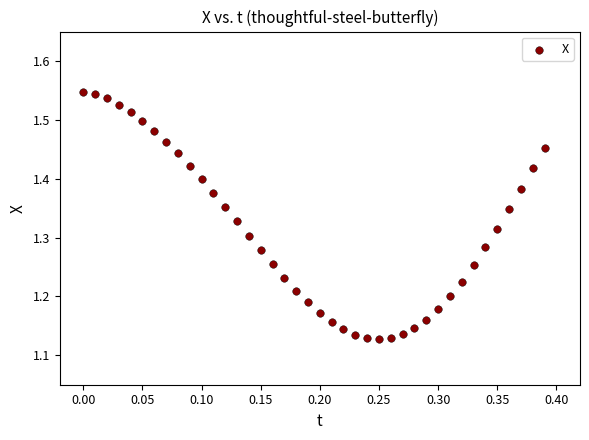

What is the range of X values (max minus min)?

0.4